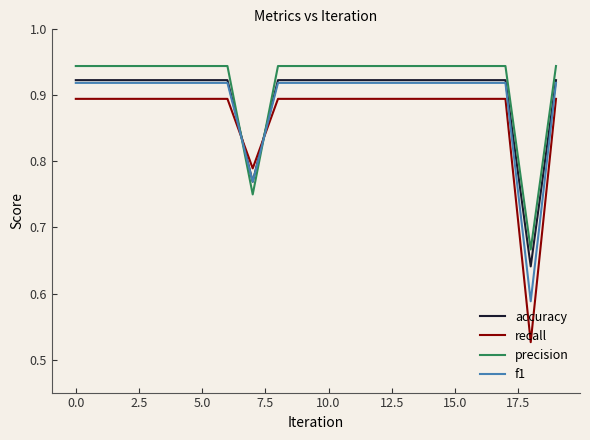

How many intersections are there between precision and accuracy?

2